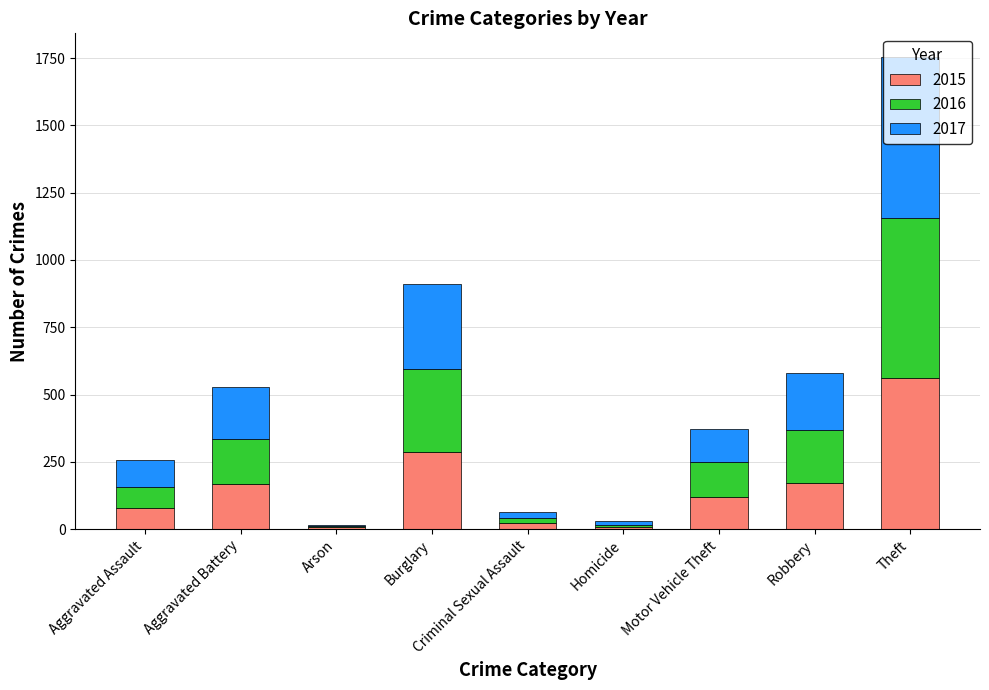

What is the maximum value for 2015?

561